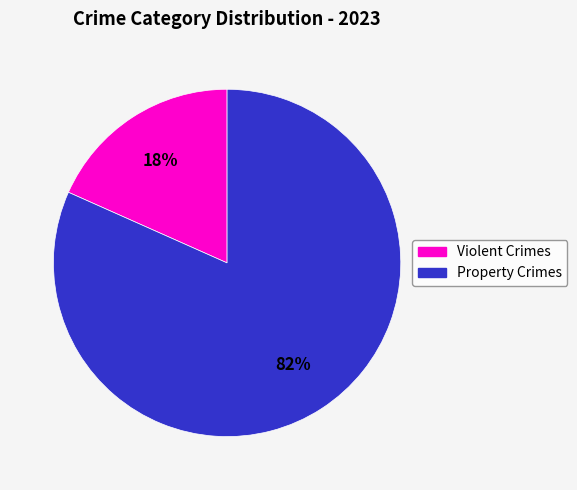

To the nearest percent, what is the average slice percentage?

50%